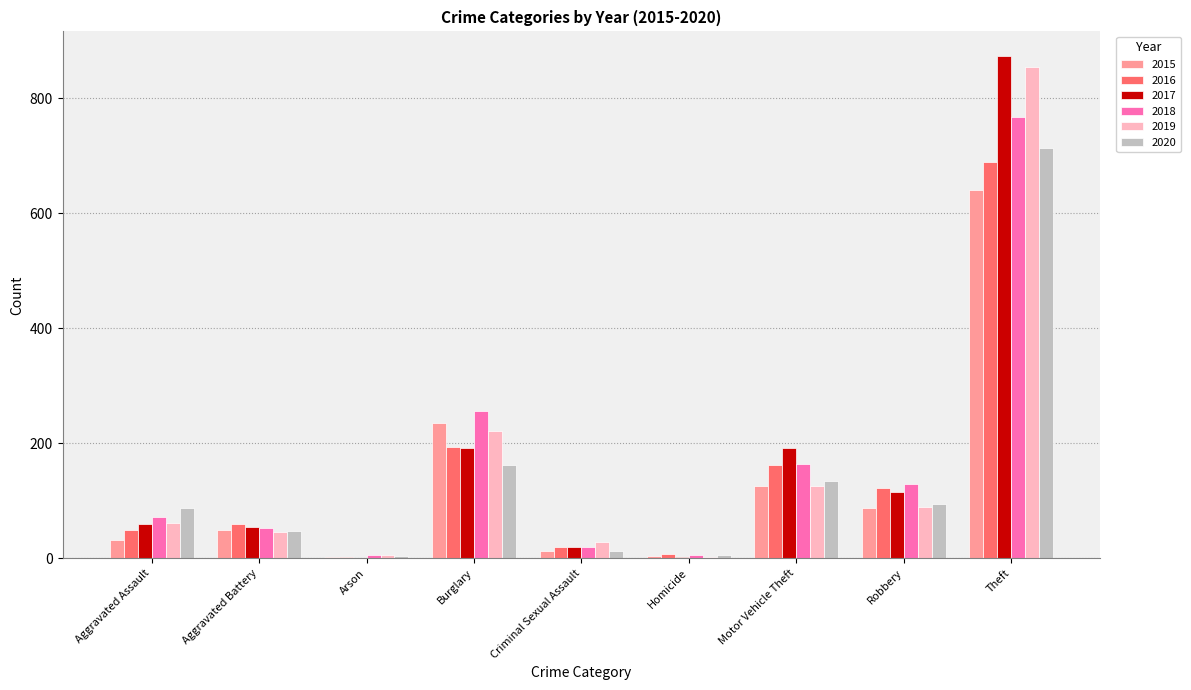

What is the maximum value for 2018?

767